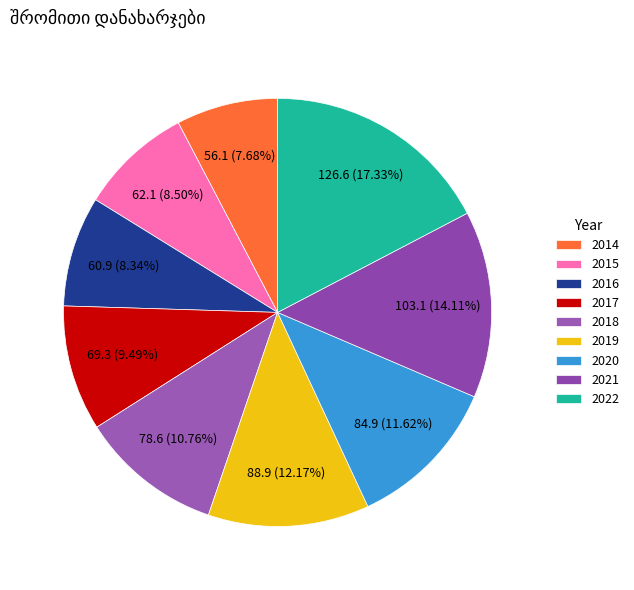

To the nearest percent, what is the difference between the largest and smallest slice percentages?

10%